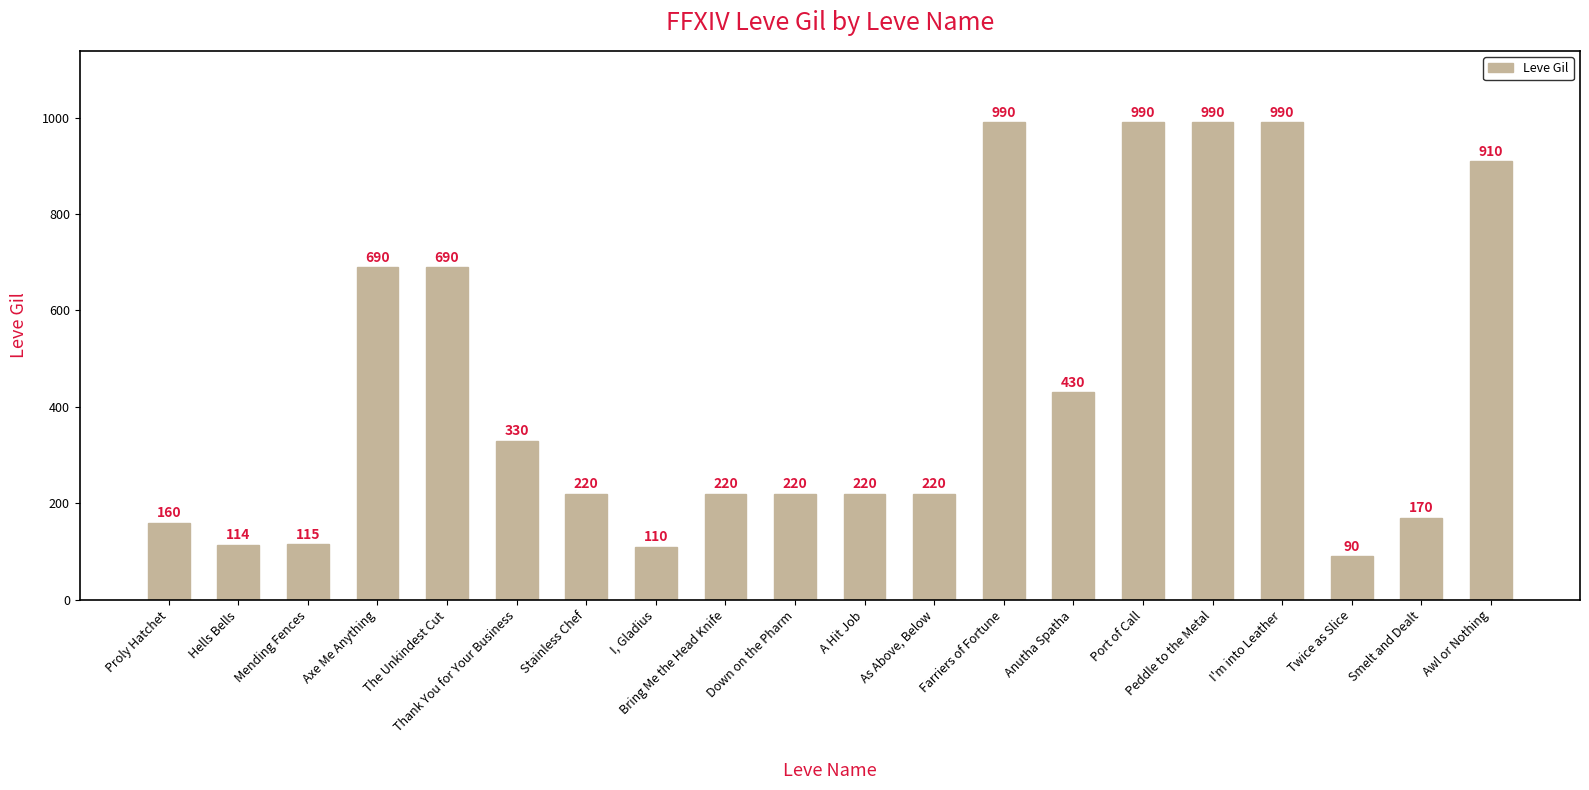

What is the difference between the maximum and second lowest values?

880